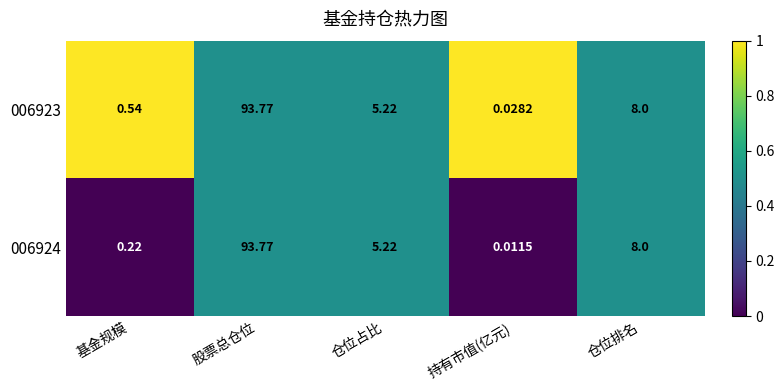

How many values in the 006924 series are below 5?

2